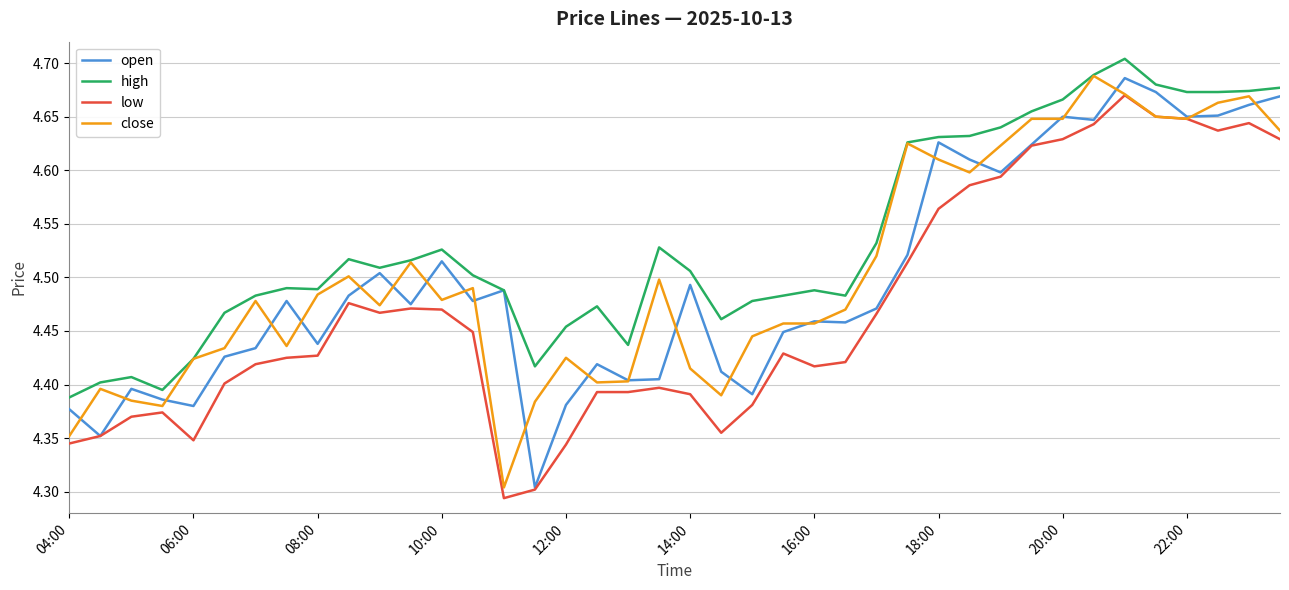

True or false: low and high cross at least once.

False